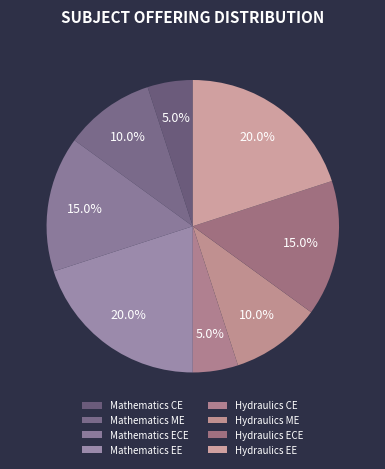

The Hydraulics ME slice represents 10% of the pie. True or false?

True